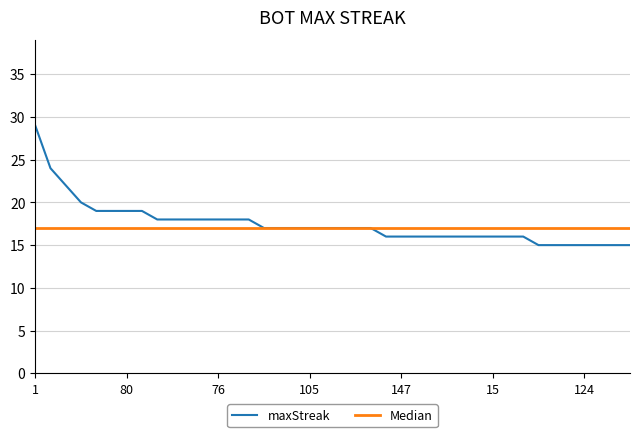

What is the ratio of the value at 134 to the value at 57?

1.5